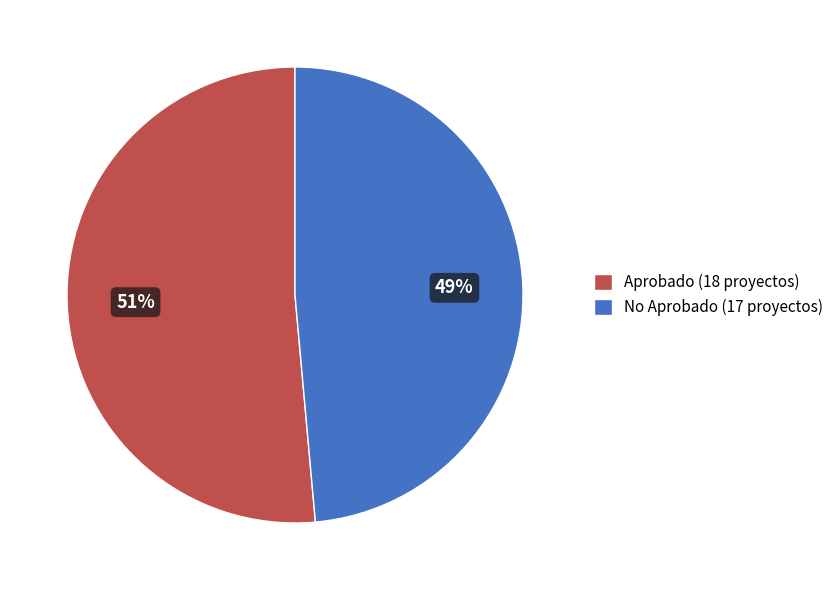

Is the sum of No Aprobado (17 proyectos) and Aprobado (18 proyectos) greater than half?

Yes